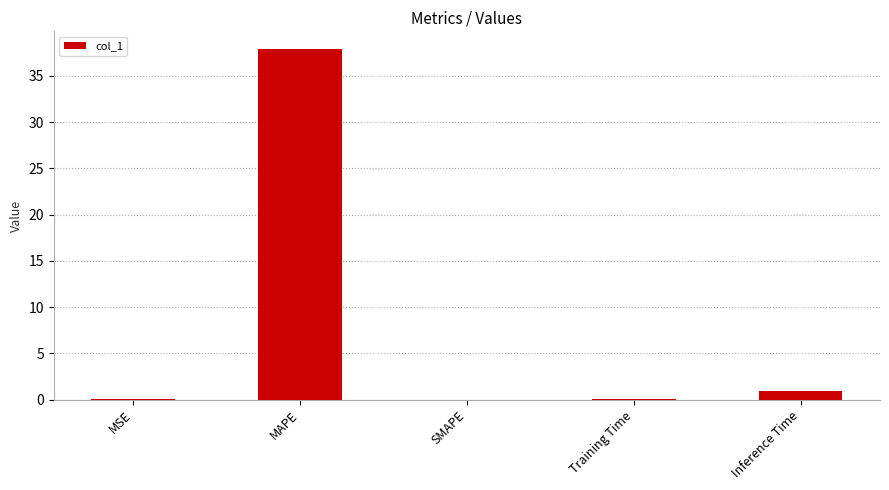

What is the sum of all values?

39.0